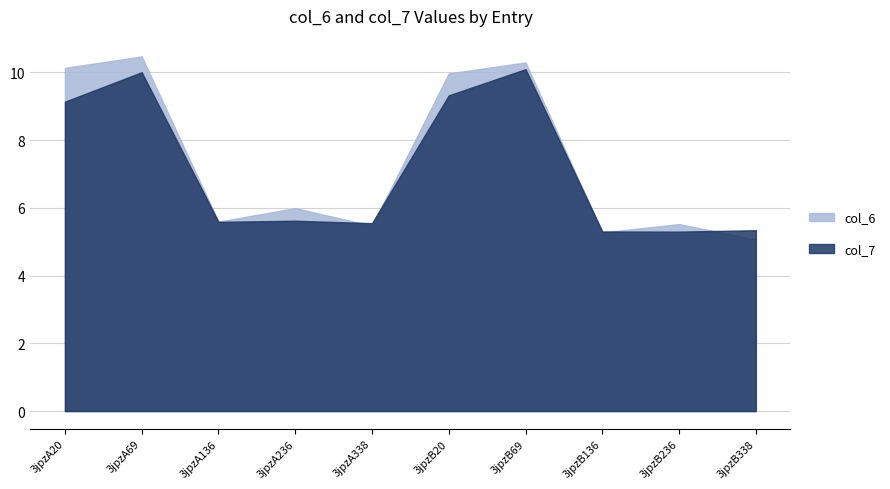

Rank the series by their average value, from highest to lowest.

col_6, col_7